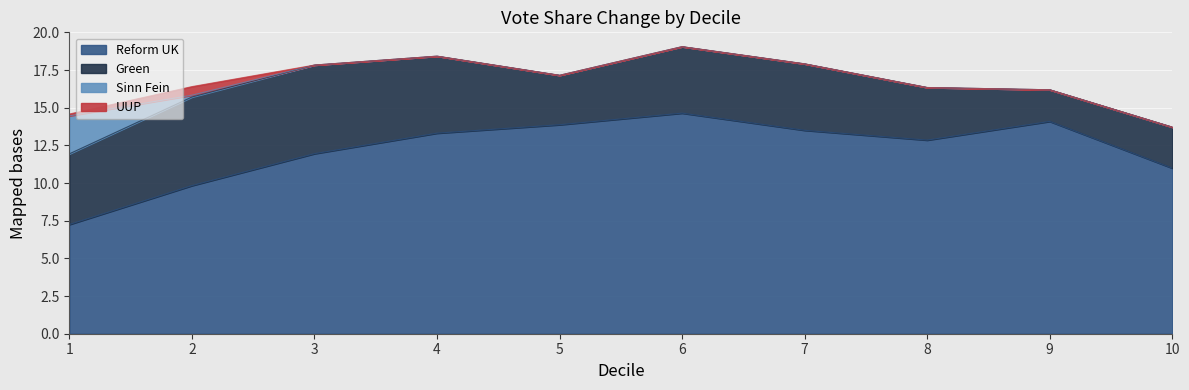

True or false: Sinn Fein and Green cross at least once.

False